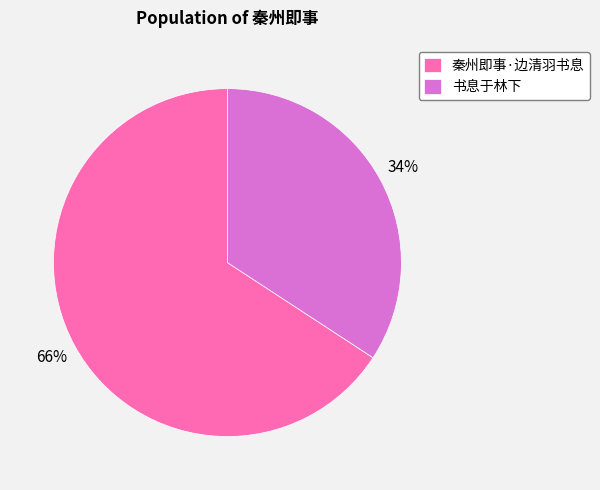

Is it true that 秦州即事·边清羽书息 is 56% of the pie?

False